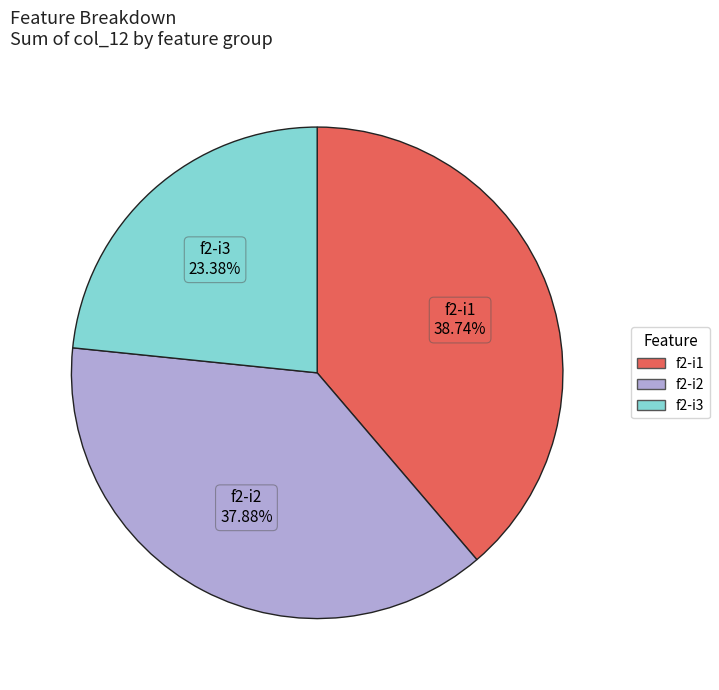

Does any single category account for the majority?

No